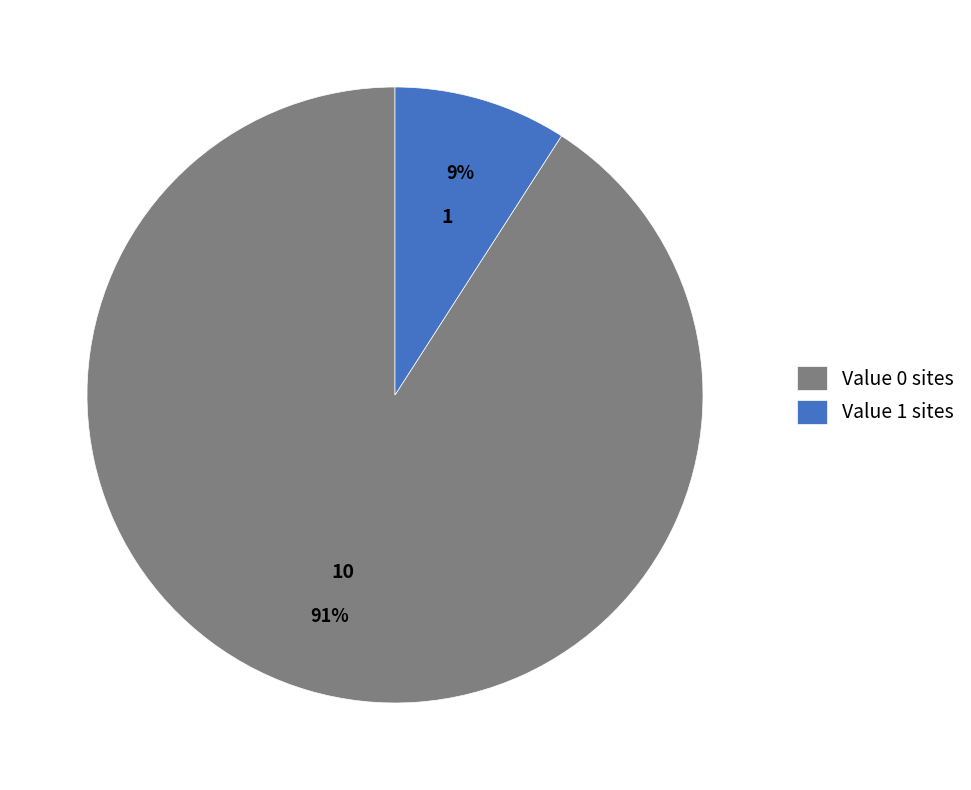

Does Value 1 sites represent more than half of the total?

No